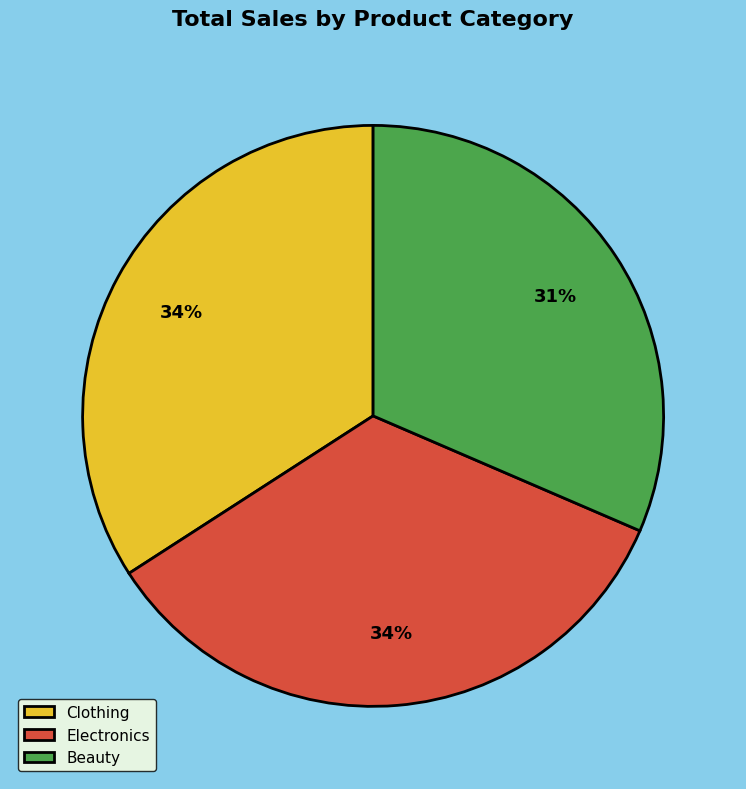

Which has a higher value, Beauty or Clothing?

Clothing